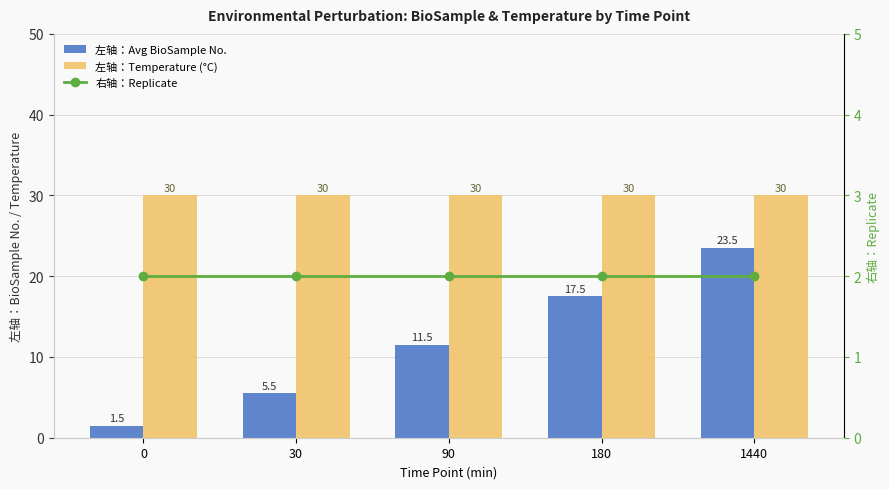

At how many categories does at least one series exceed 15?

5